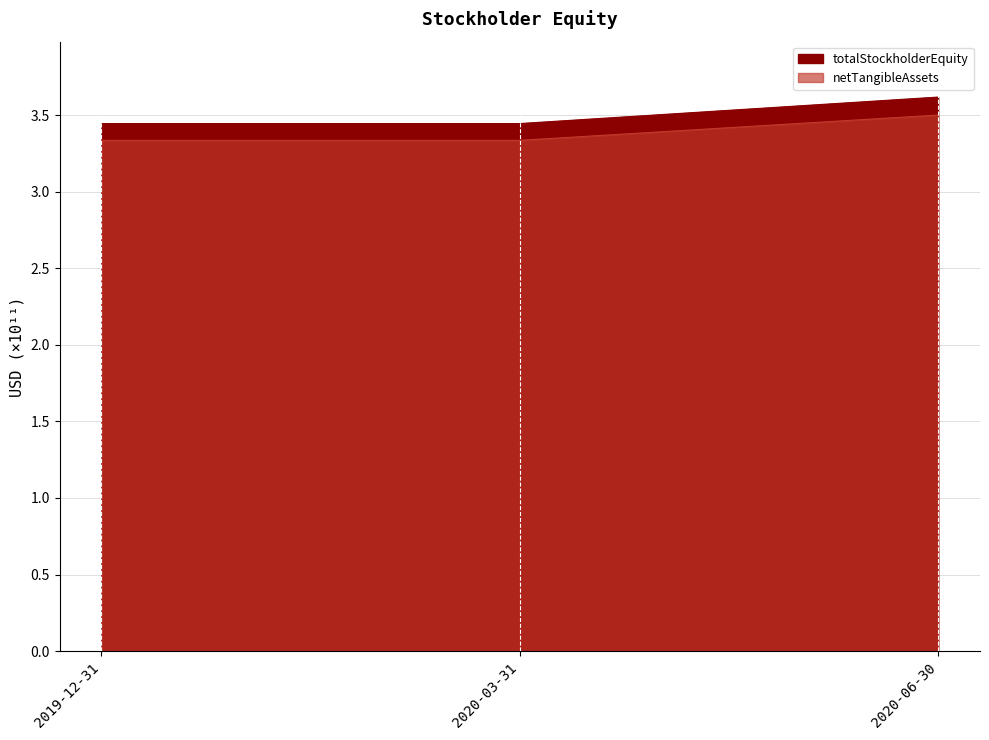

The netTangibleAssets series shows 333513427000 at 2020-03-31. True or false?

True